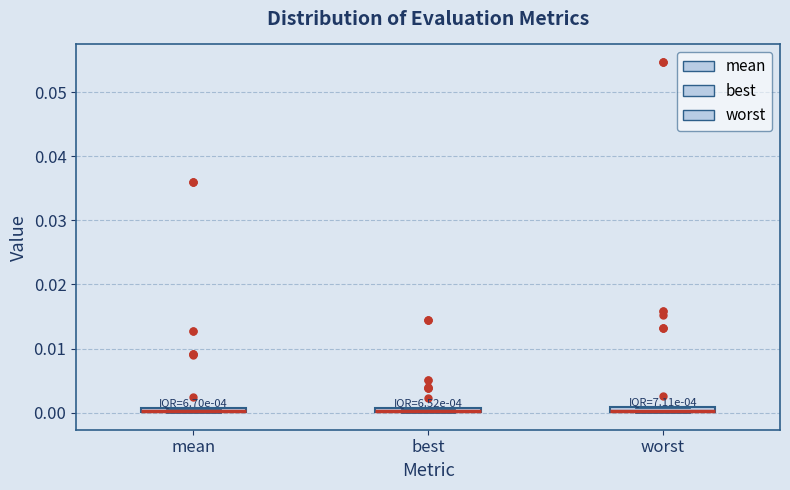

Where is the lower edge of the box for mean on the y-axis? The values are not printed on the chart, so give them approximately, as read against the axis.

0.000